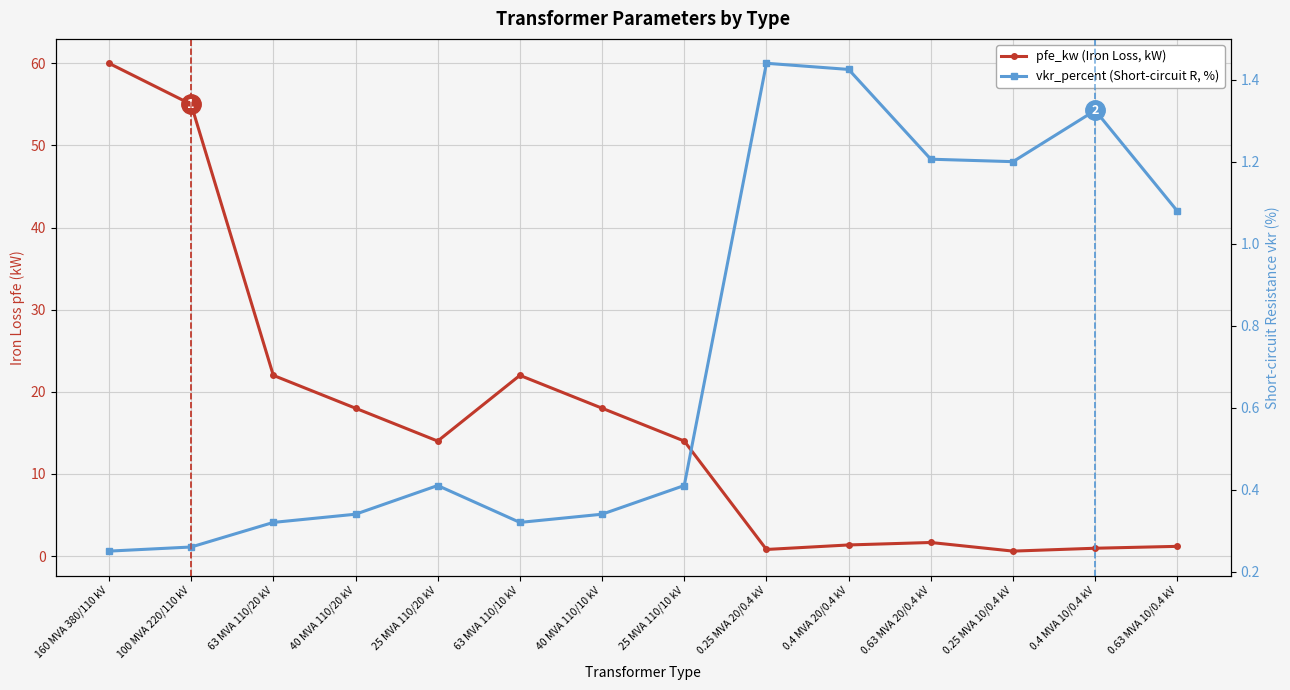

How many times do pfe_kw (Iron Loss, kW) and vkr_percent (Short-circuit R, %) cross each other?

4